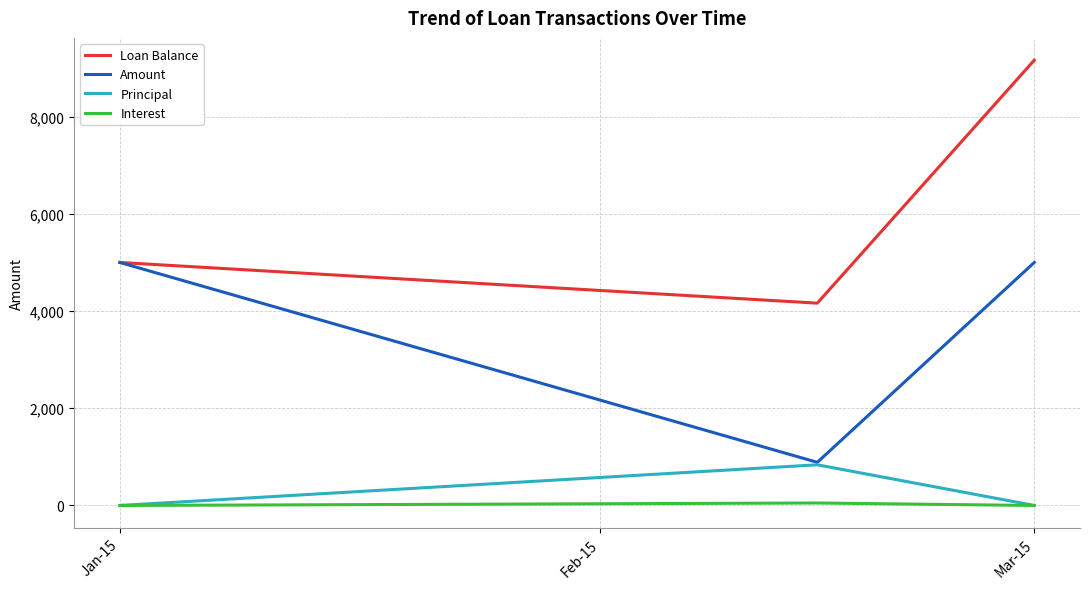

List the series in order of their peak value, lowest first.

Interest, Principal, Amount, Loan Balance